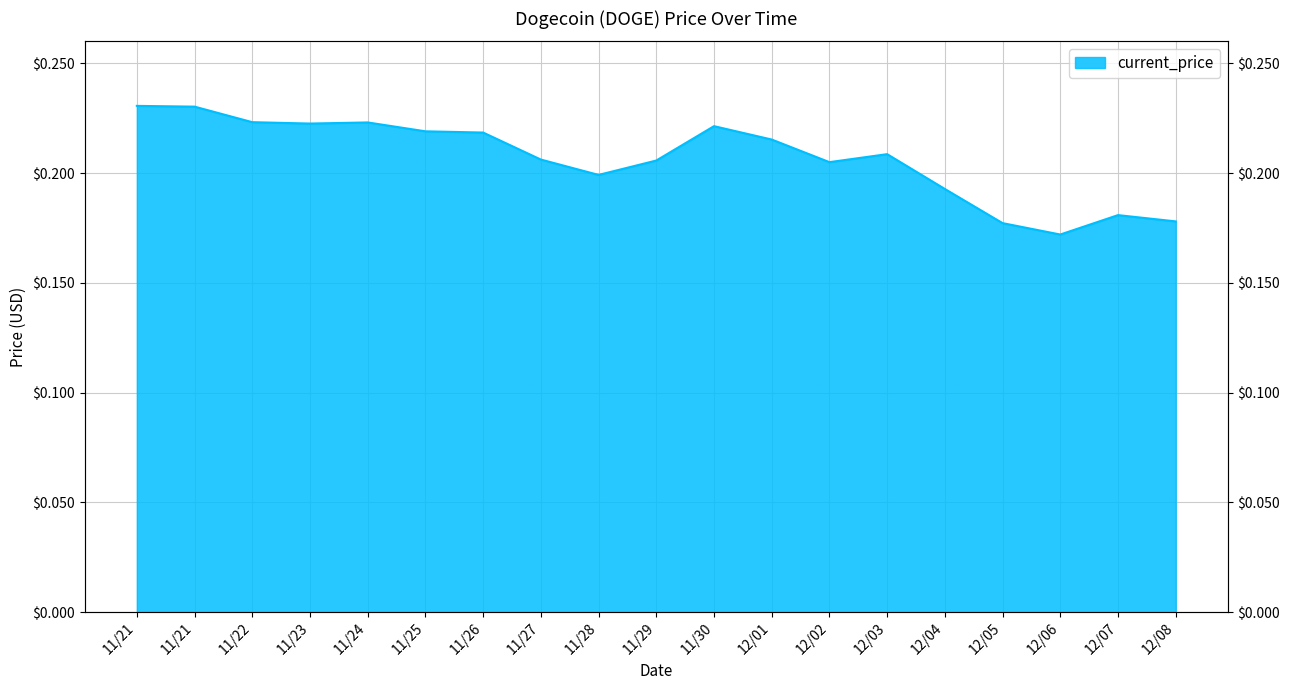

What is the value of the 15th point from the left?

0.2